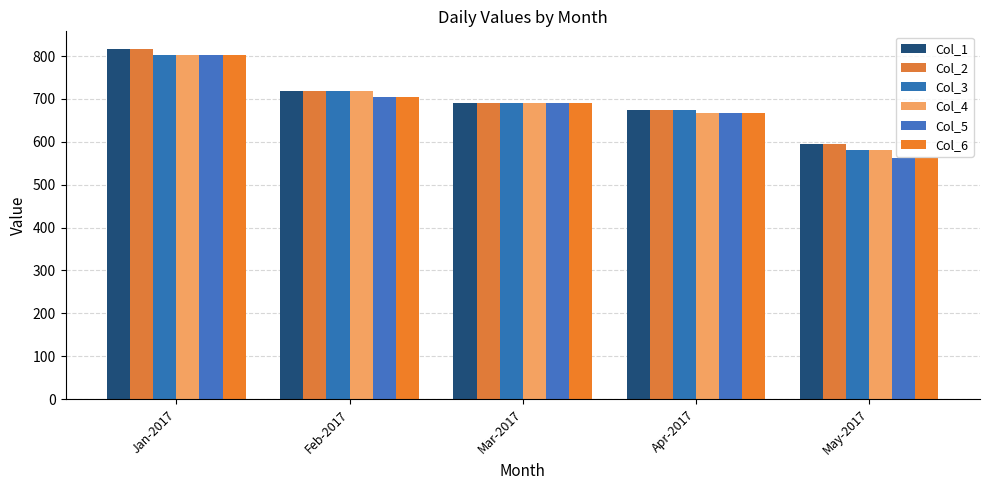

At how many categories does at least one series exceed 766?

1